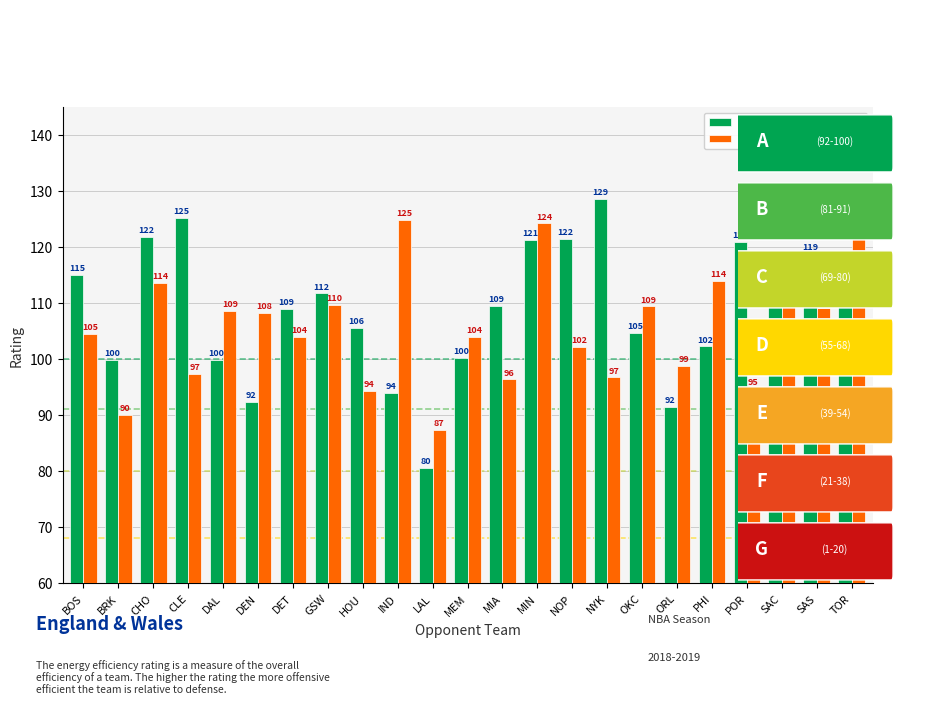

How many distinct data groups are displayed?

2